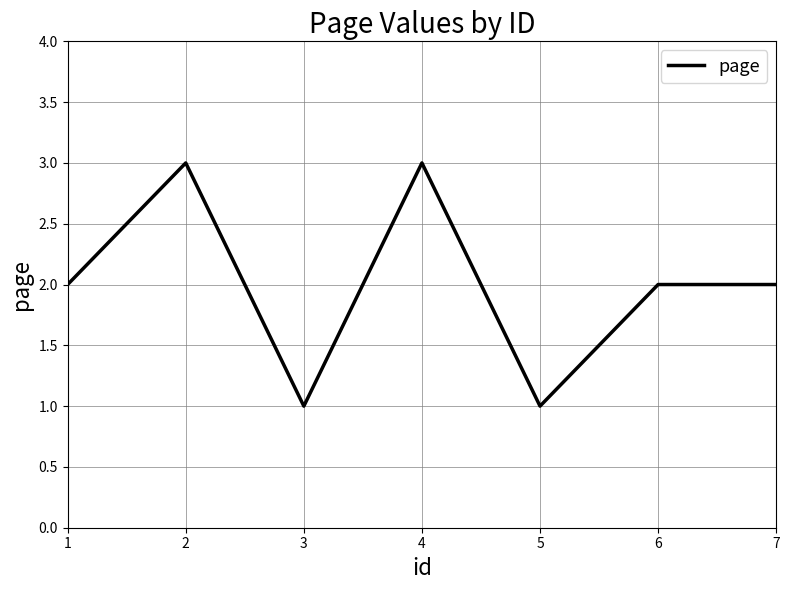

How many categories are shown in the chart?

7